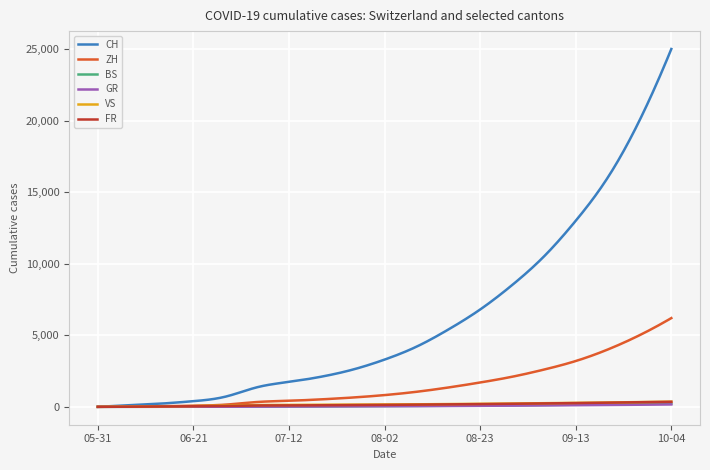

Which series has the largest range (max minus min)?

CH